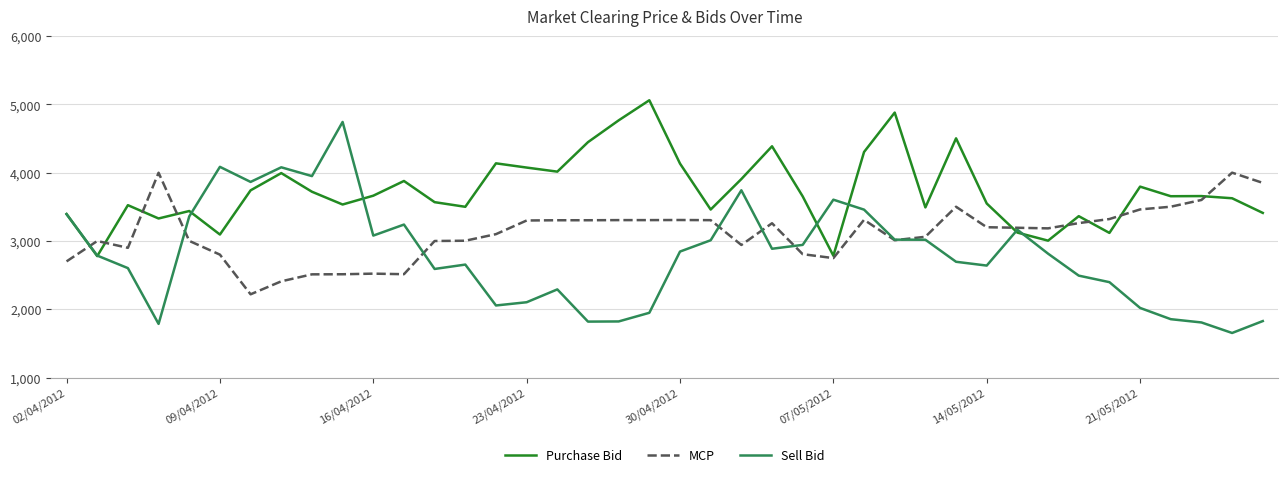

What is the smallest value displayed?

1653.4